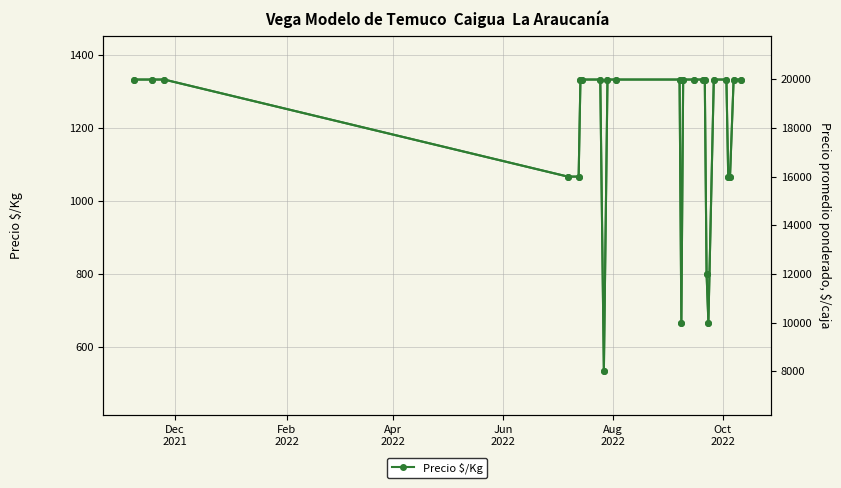

Is it true that Precio promedio ponderado equals 34907 at 10?

False